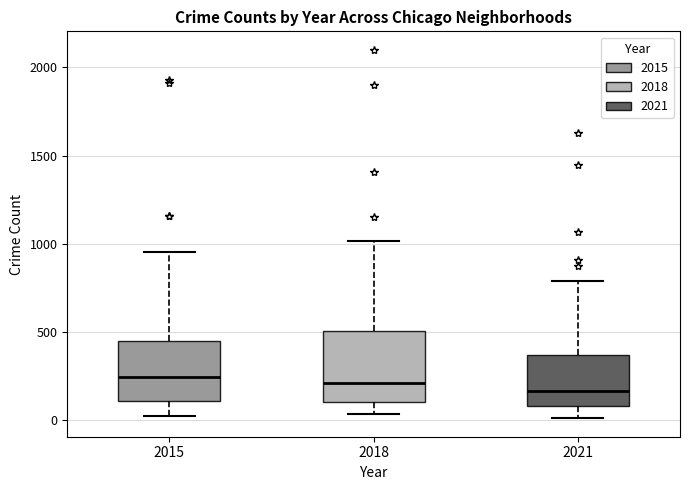

Reading left to right, transcribe this box plot: for each box, give where its median line is, the range the box spans, and where its two whiskers end, as read against the y-axis. The values are not printed on the chart, so give them approximately, as read against the axis.

2015: median 250, box 100 to 450, whiskers 50 to 950
2018: median 200, box 100 to 500, whiskers 50 to 1000
2021: median 150, box 100 to 350, whiskers 0 to 800